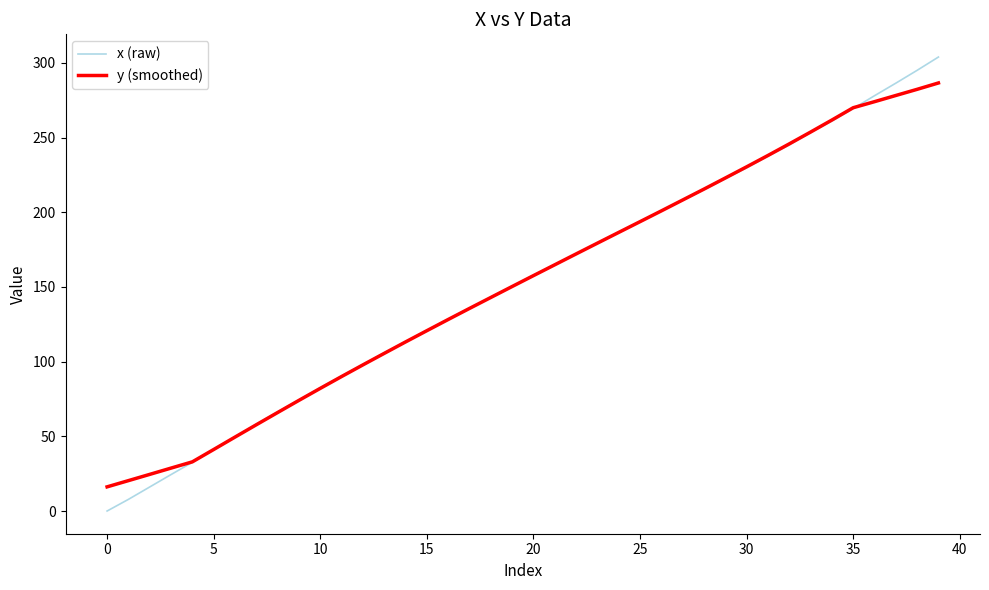

What is the difference between the second highest and minimum values in the x (raw) series?

295.0